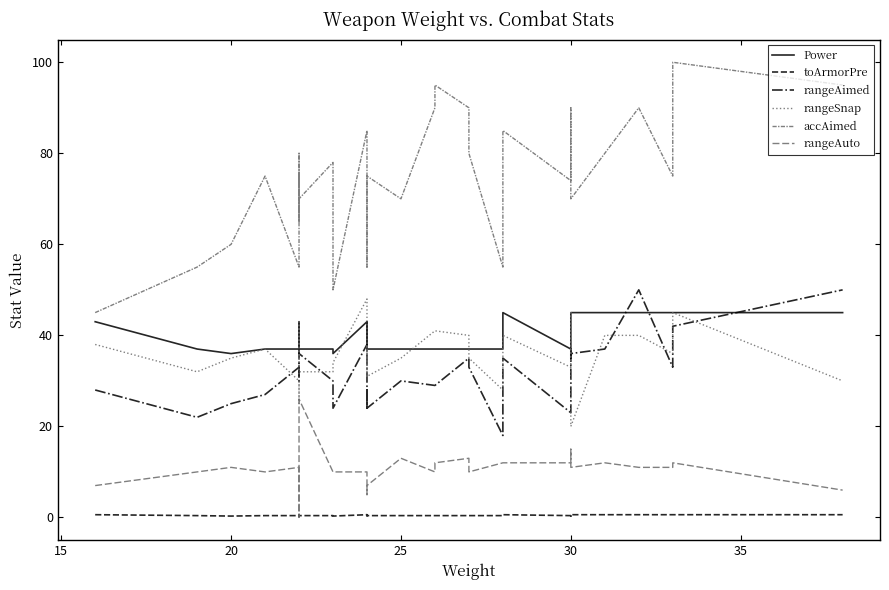

What is the value of the accAimed point at the 20th from the left?

80.0